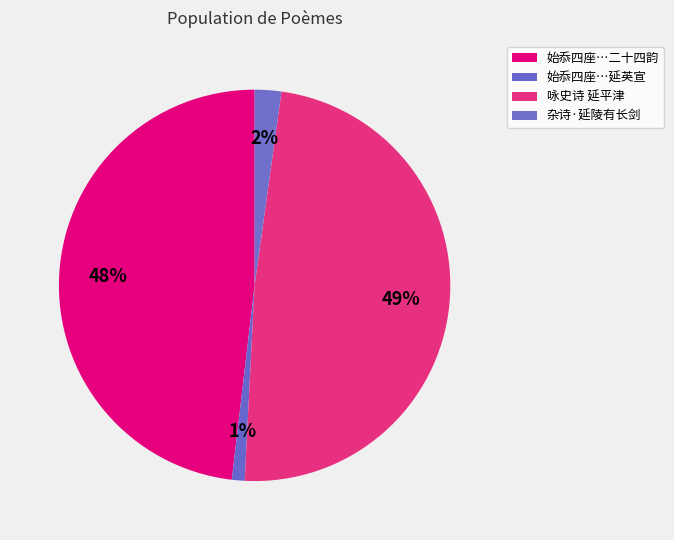

How many segments does this pie chart have?

4